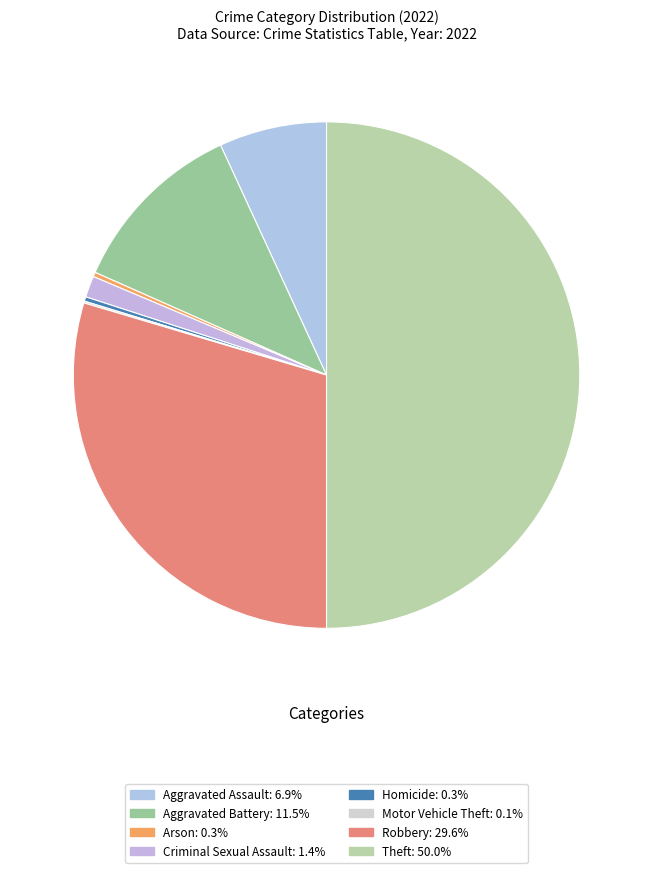

Combined, what portion of the pie is Homicide and Motor Vehicle Theft?

0.4%